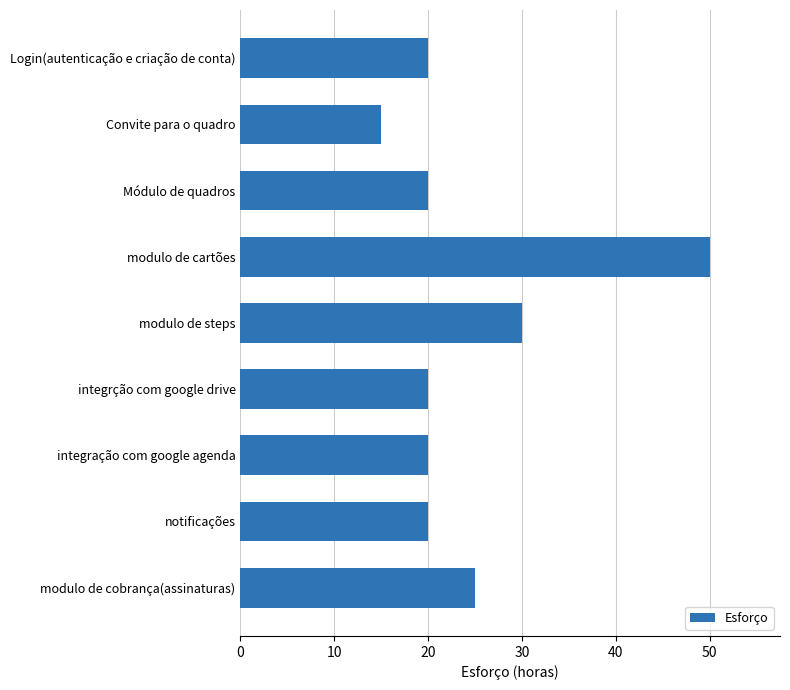

The value at integrção com google drive is 20. True or false?

True